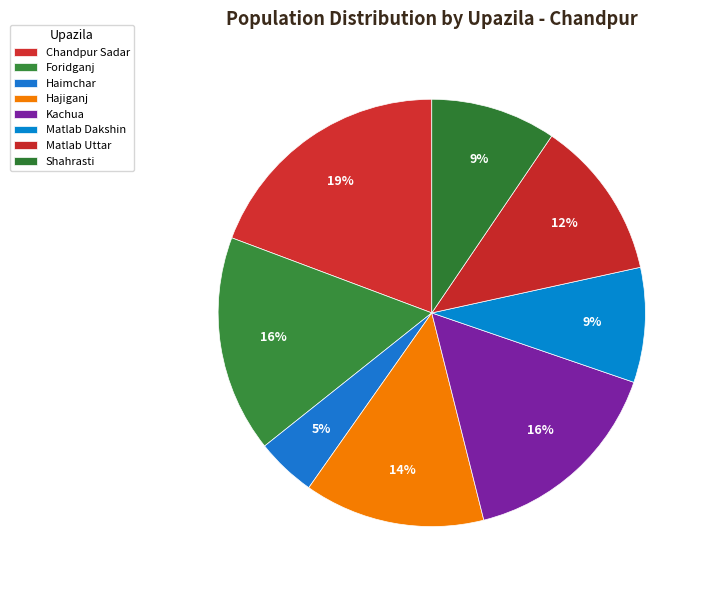

To the nearest percent, what portion does Hajiganj represent?

14%